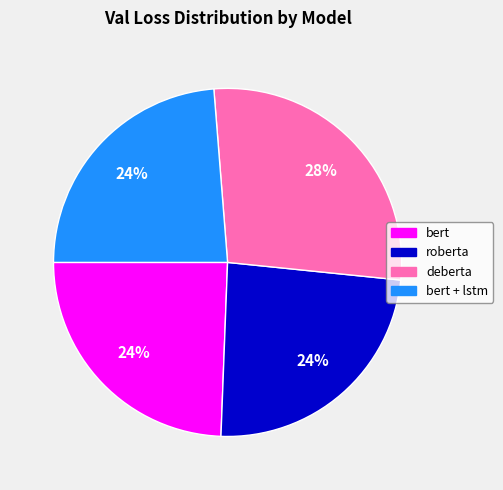

What is the ratio of the value at deberta to the value at bert + lstm?

1.2